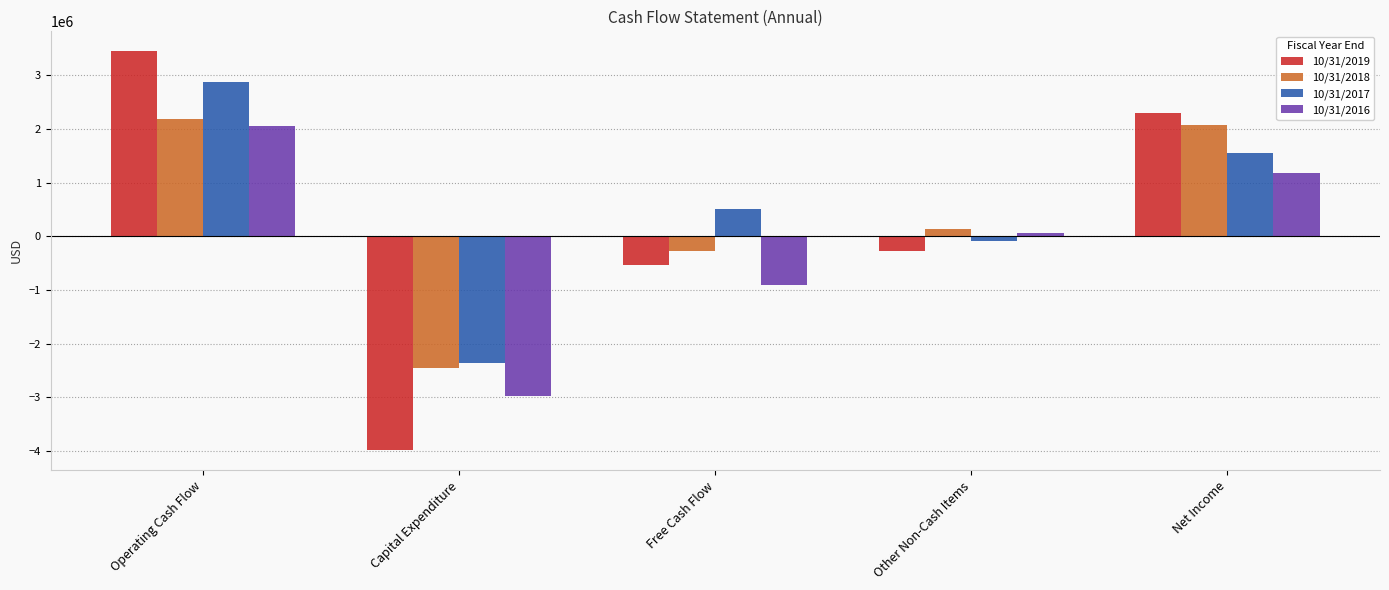

Rank the categories by 10/31/2017 value from lowest to highest.

Capital Expenditure, Other Non-Cash Items, Free Cash Flow, Net Income, Operating Cash Flow